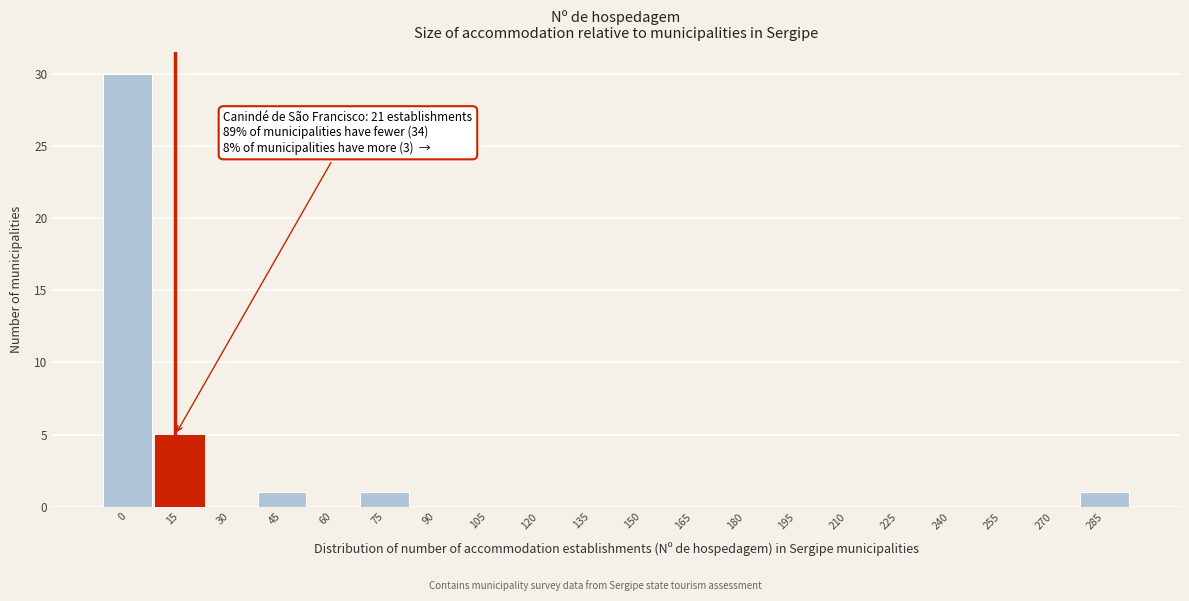

Reading left to right, what are all the values shown in this chart?

0=30	15=5	30=0	45=1	60=0	75=1	90=0	105=0	120=0	135=0	150=0	165=0	180=0	195=0	210=0	225=0	240=0	255=0	270=0	285=1